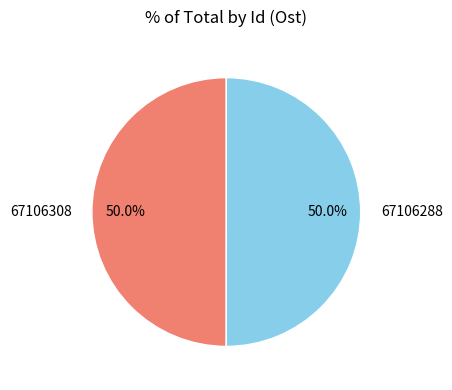

How many segments does this pie chart have?

2